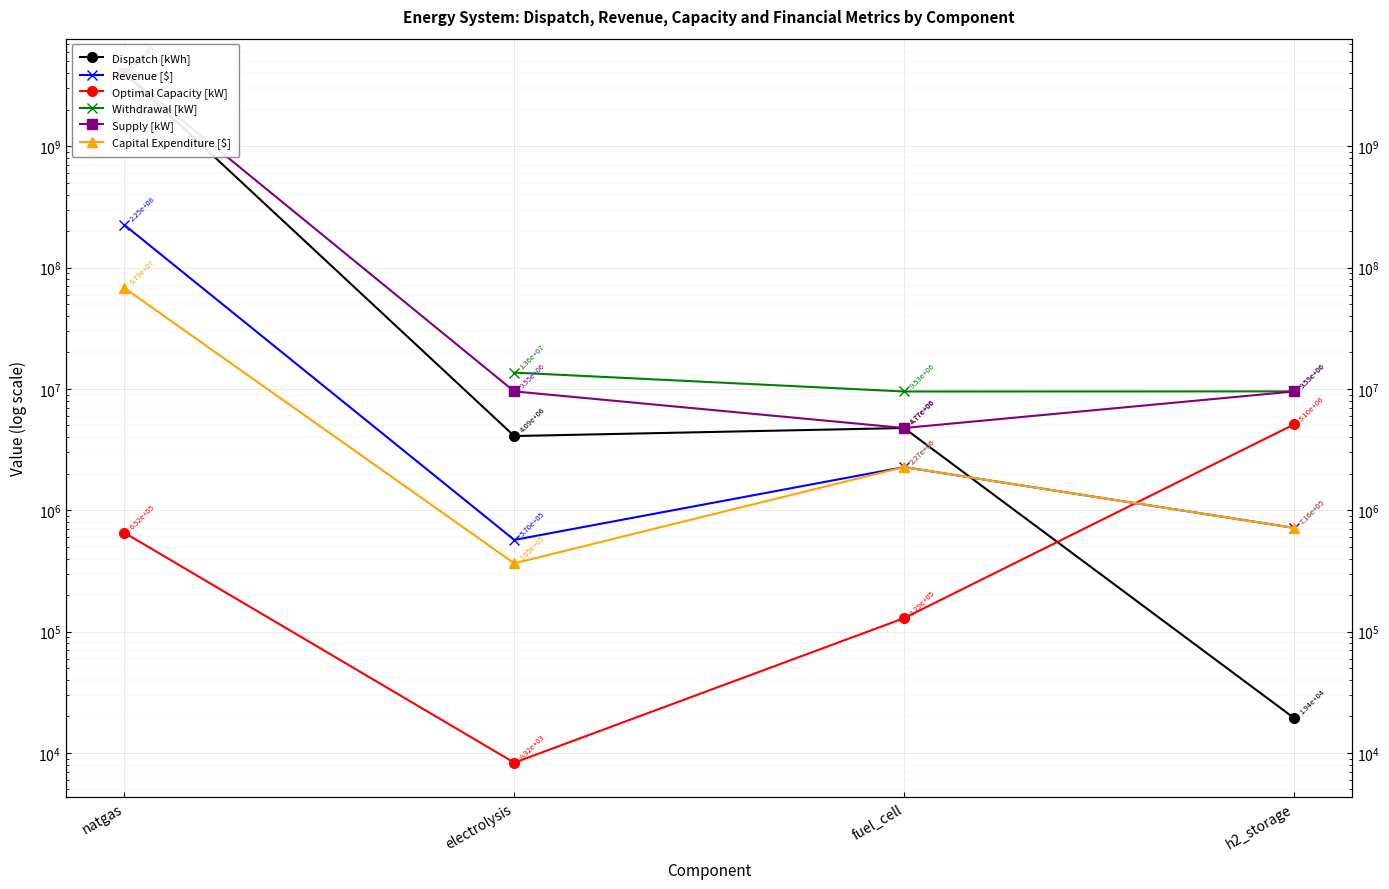

What are all the series names shown in the legend?

Dispatch [kWh], Revenue [$], Optimal Capacity [kW], Withdrawal [kW], Supply [kW], Capital Expenditure [$]